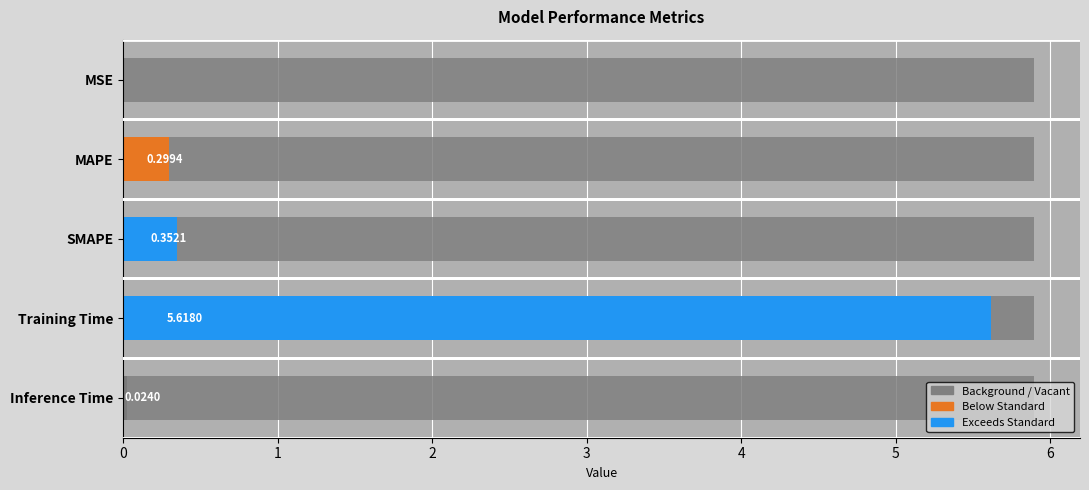

Which has a higher value, SMAPE or Training Time?

Training Time